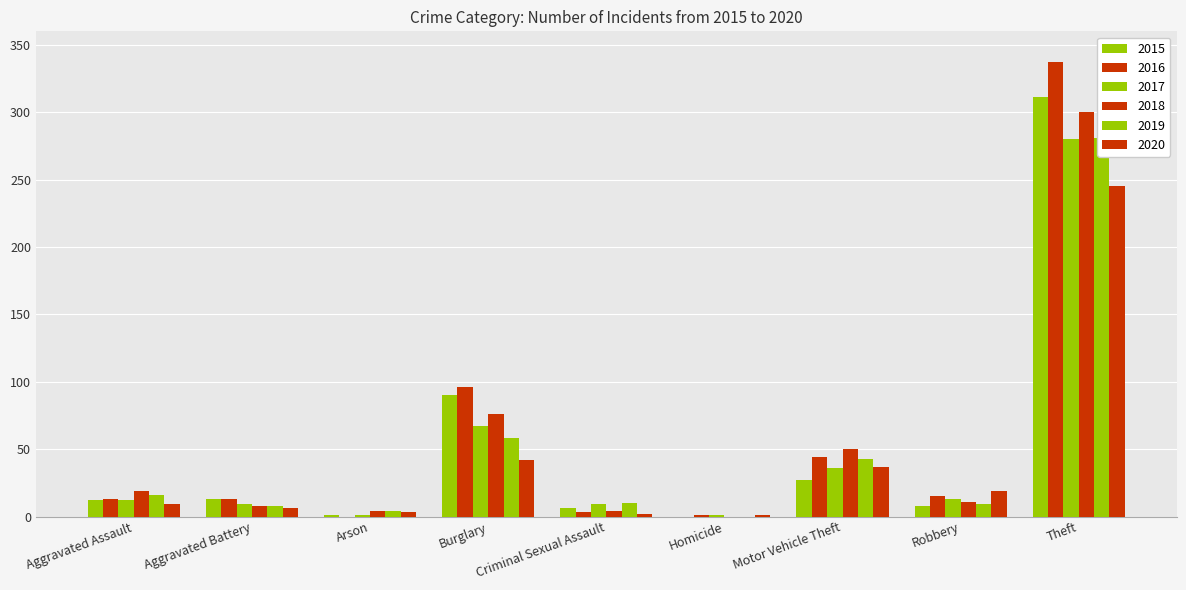

Reading left to right, extract all data points from this chart.

2015: 12	13	1	90	6	0	27	8	311
2016: 13	13	0	96	3	1	44	15	337
2017: 12	9	1	67	9	1	36	13	280
2018: 19	8	4	76	4	0	50	11	300
2019: 16	8	4	58	10	0	43	9	281
2020: 9	6	3	42	2	1	37	19	245